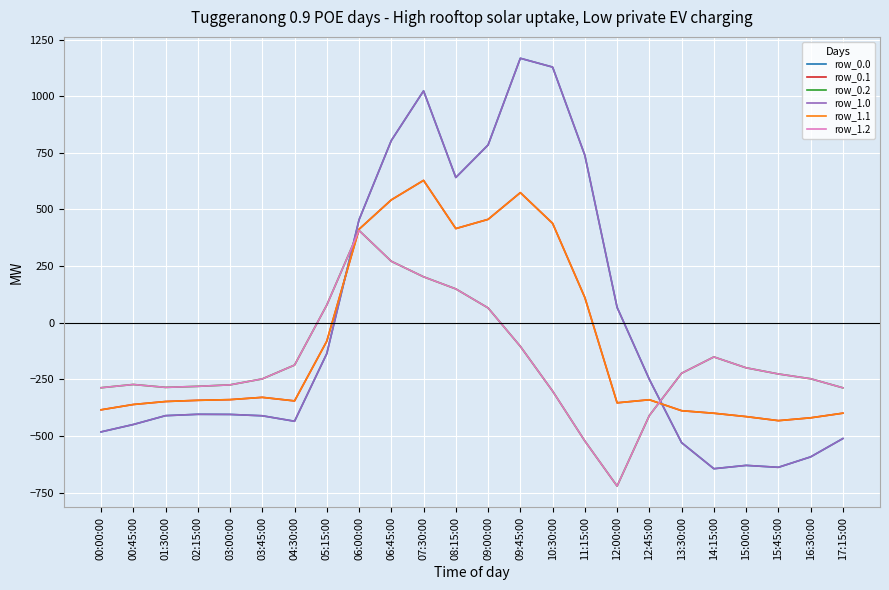

Where does the row_0.1 series first go above -340?

03:00:00